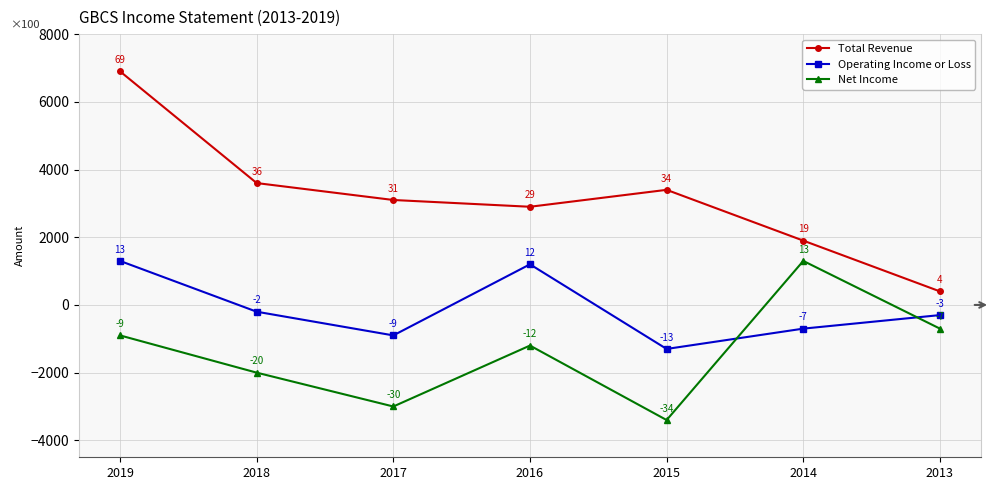

Which series changed the most between 2019 and 2014?

Total Revenue